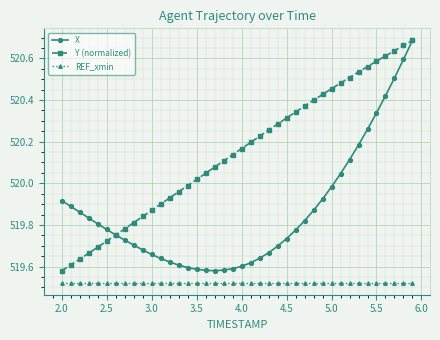

Which series has the largest total across all categories?

Y (normalized)